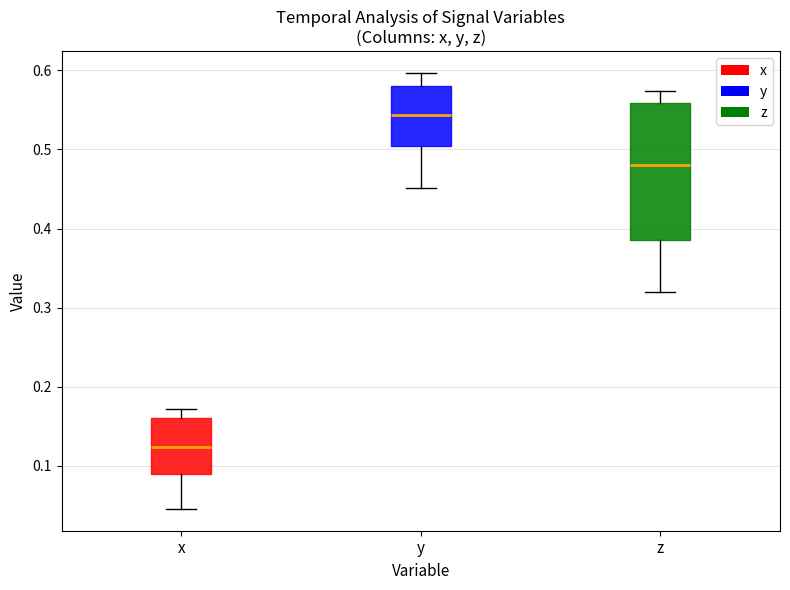

Where does the lower whisker of the box for z end on the y-axis? The values are not printed on the chart, so give them approximately, as read against the axis.

0.32